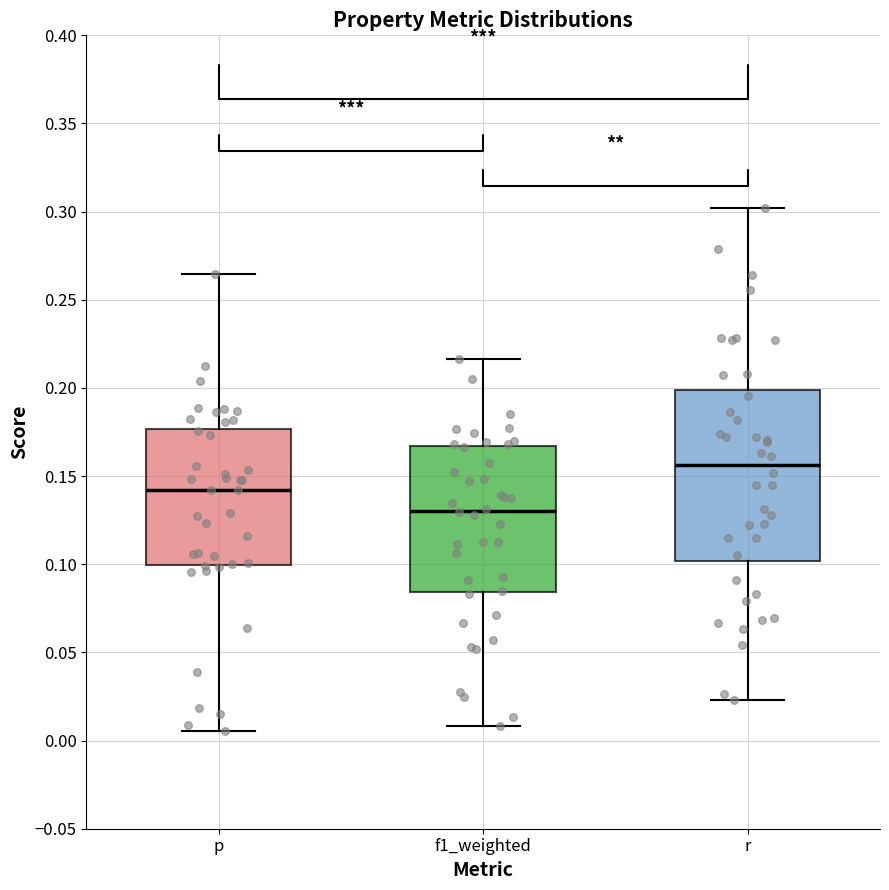

Where is the upper edge of the box for r on the y-axis? The values are not printed on the chart, so give them approximately, as read against the axis.

0.200